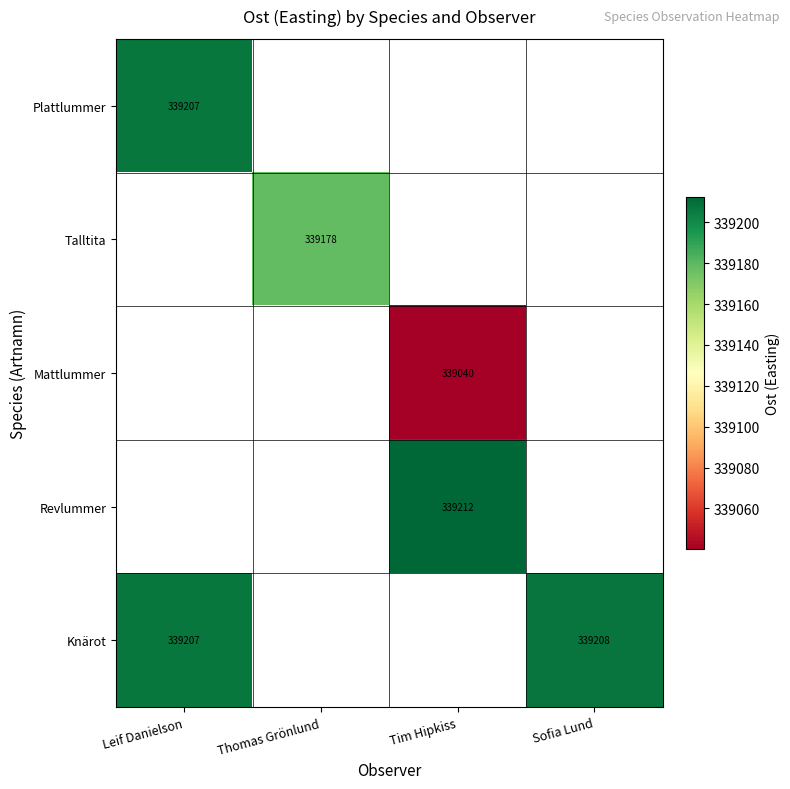

List the labels in order of Mattlummer value, largest first.

Leif Danielson, Thomas Grönlund, Tim Hipkiss, Sofia Lund